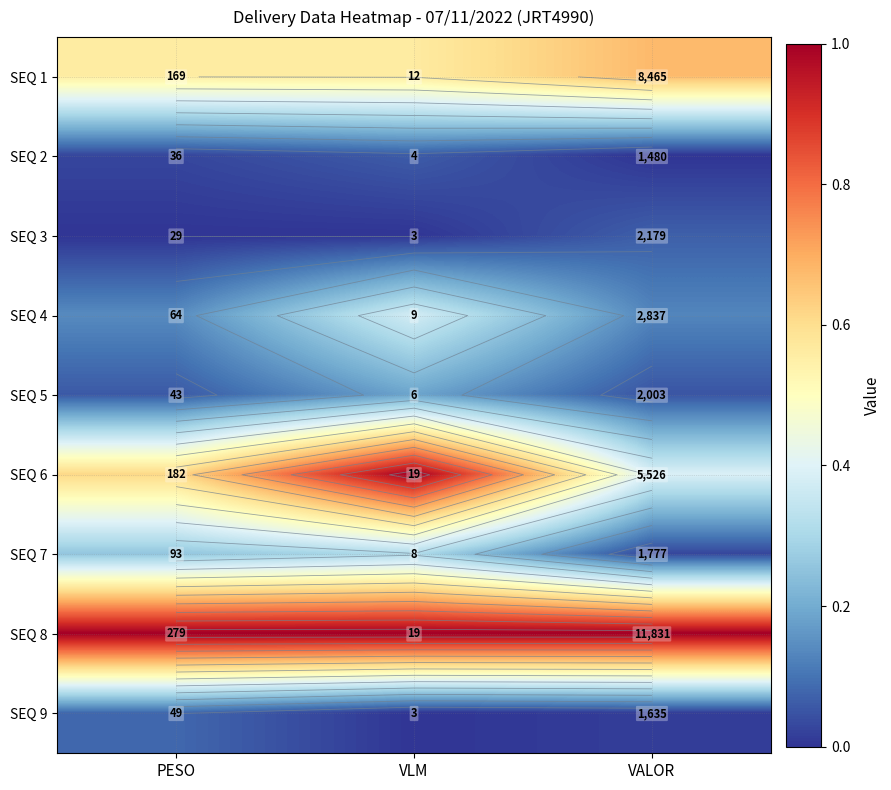

Is the value of SEQ 3 at VLM greater than the value of SEQ 6 at VALOR?

No